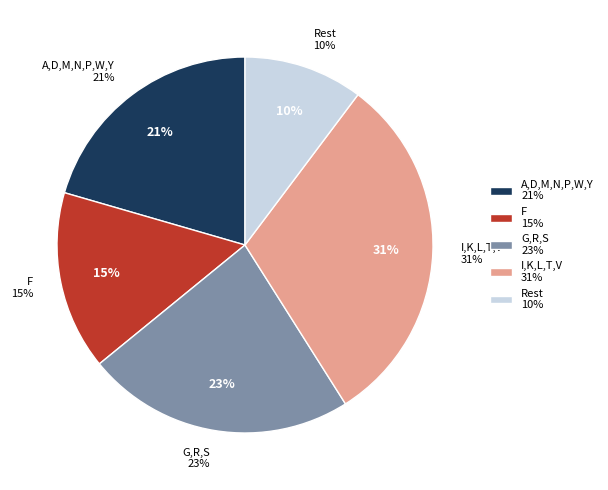

What percentage do G and P together represent?

14.7%